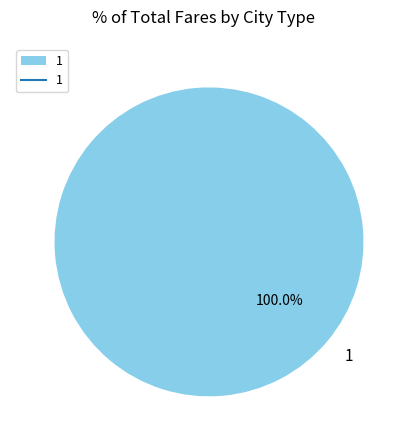

Is there a majority slice in this chart?

Yes